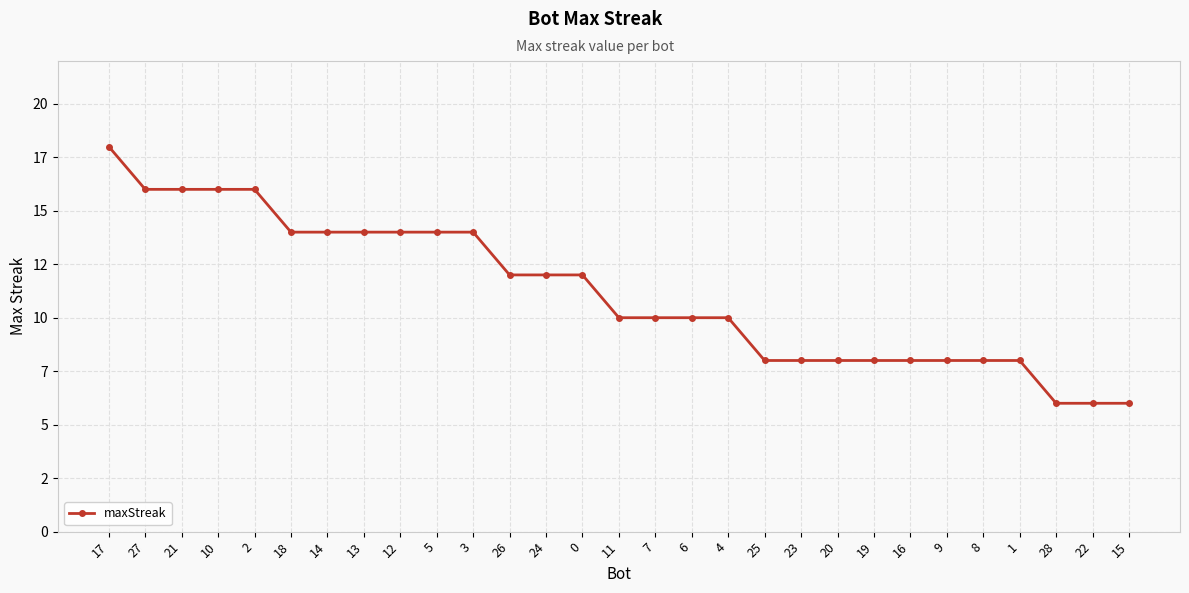

What is the ratio of the value at 7 to the value at 24?

0.8